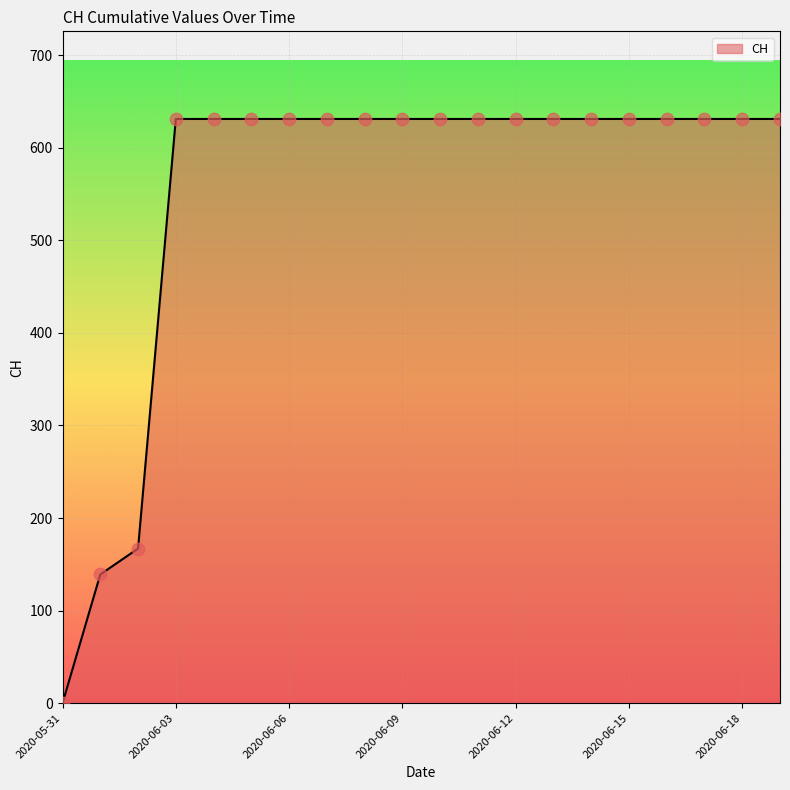

What is the maximum value shown in the chart?

631